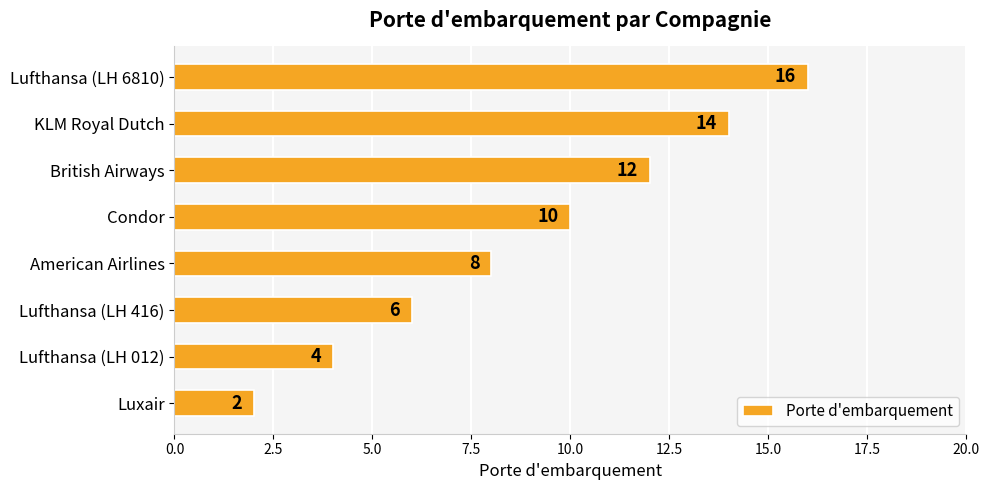

Count the values in the range 6 to 14.

5